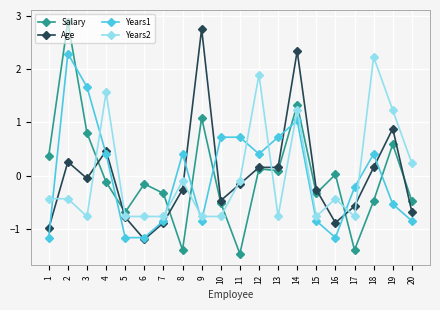

Between which two adjacent categories do Age and Salary first intersect?

3 and 4